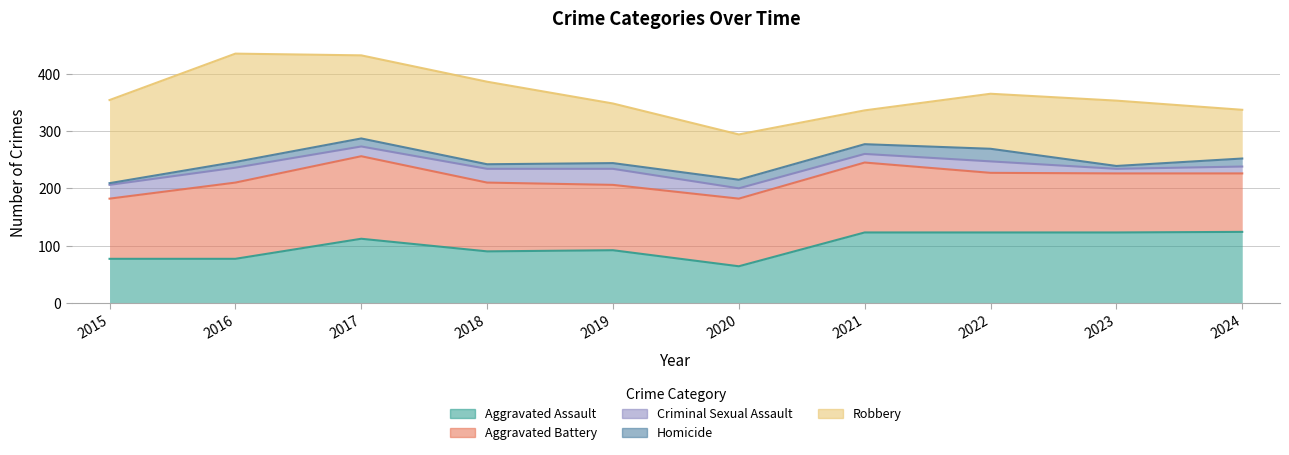

How many values in the Aggravated Battery series exceed 118?

4